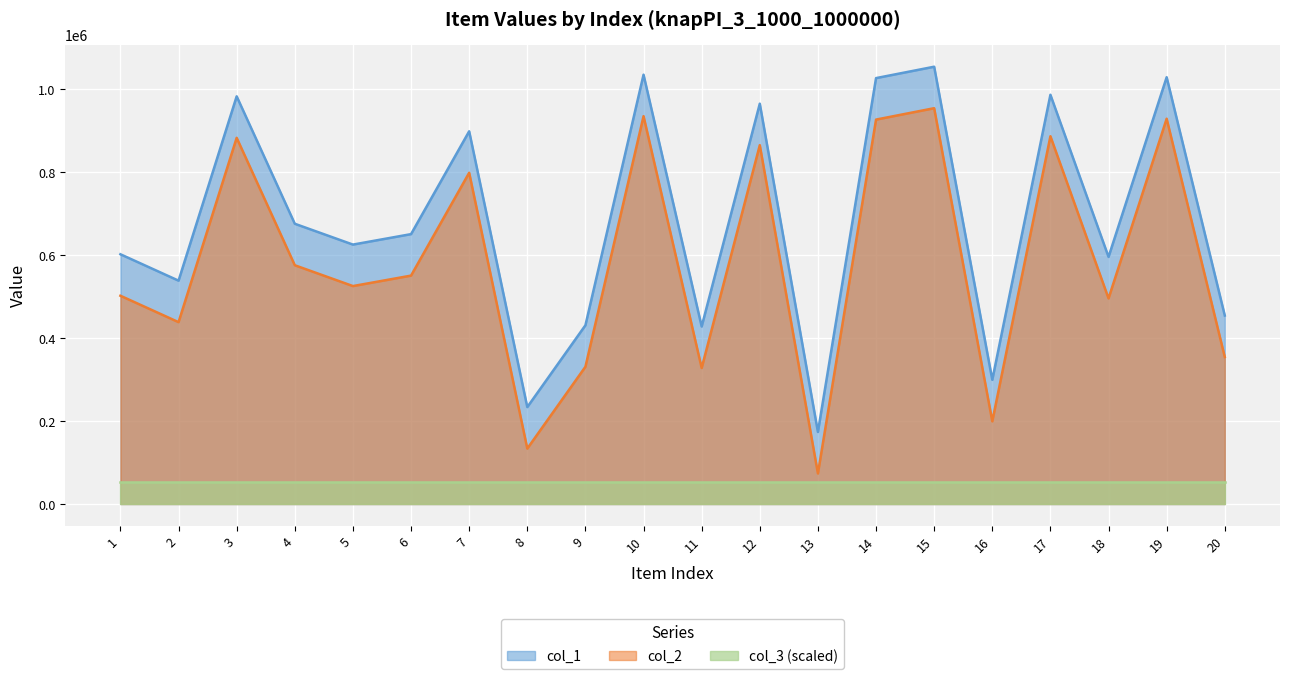

What is the value of the col_1 point at the 2nd from the left?

538362